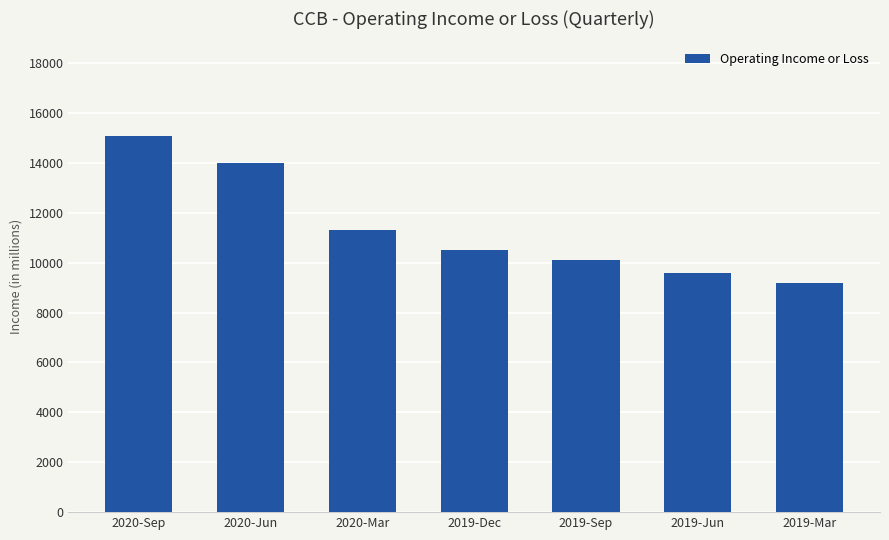

At which category does the chart reach its peak across all series?

2020-Sep